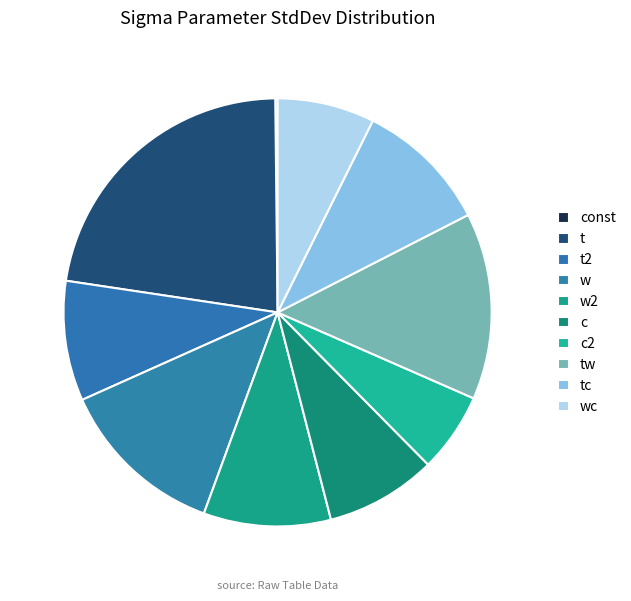

Is there any slice that represents more than half of the pie?

No